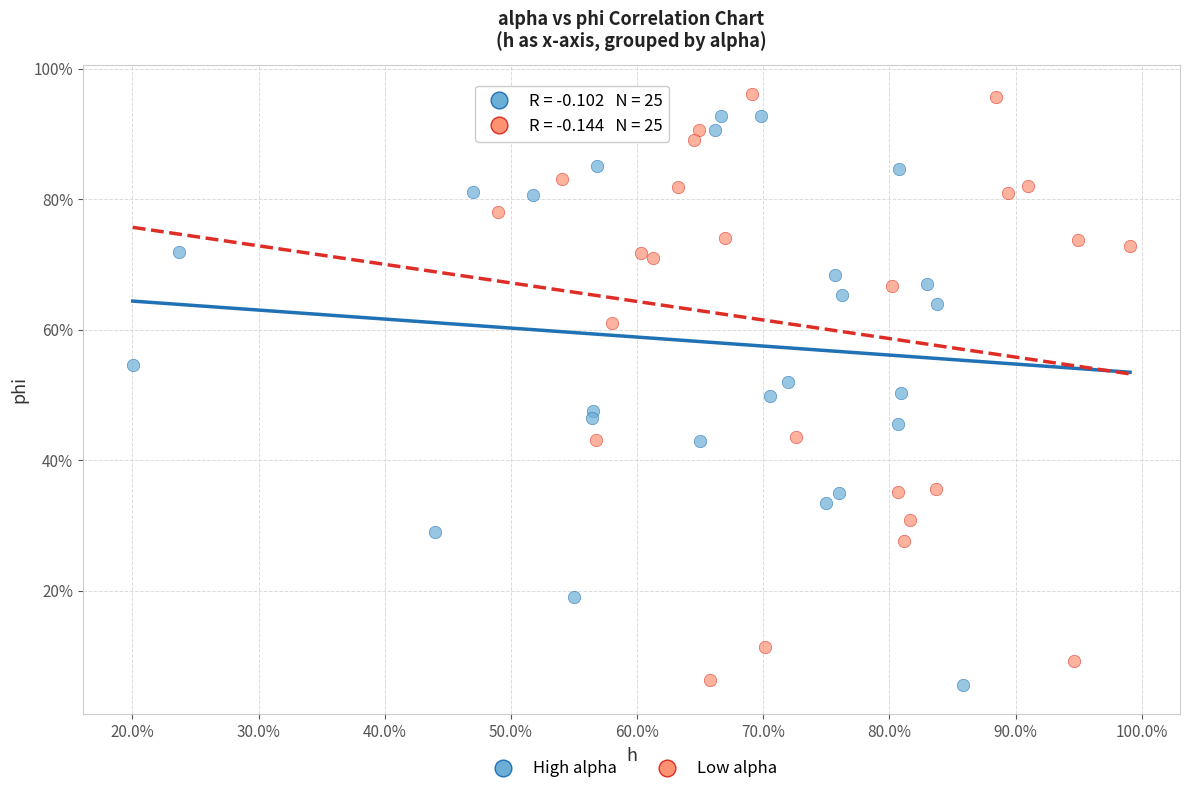

What are all the series names shown in the legend?

High alpha, Low alpha